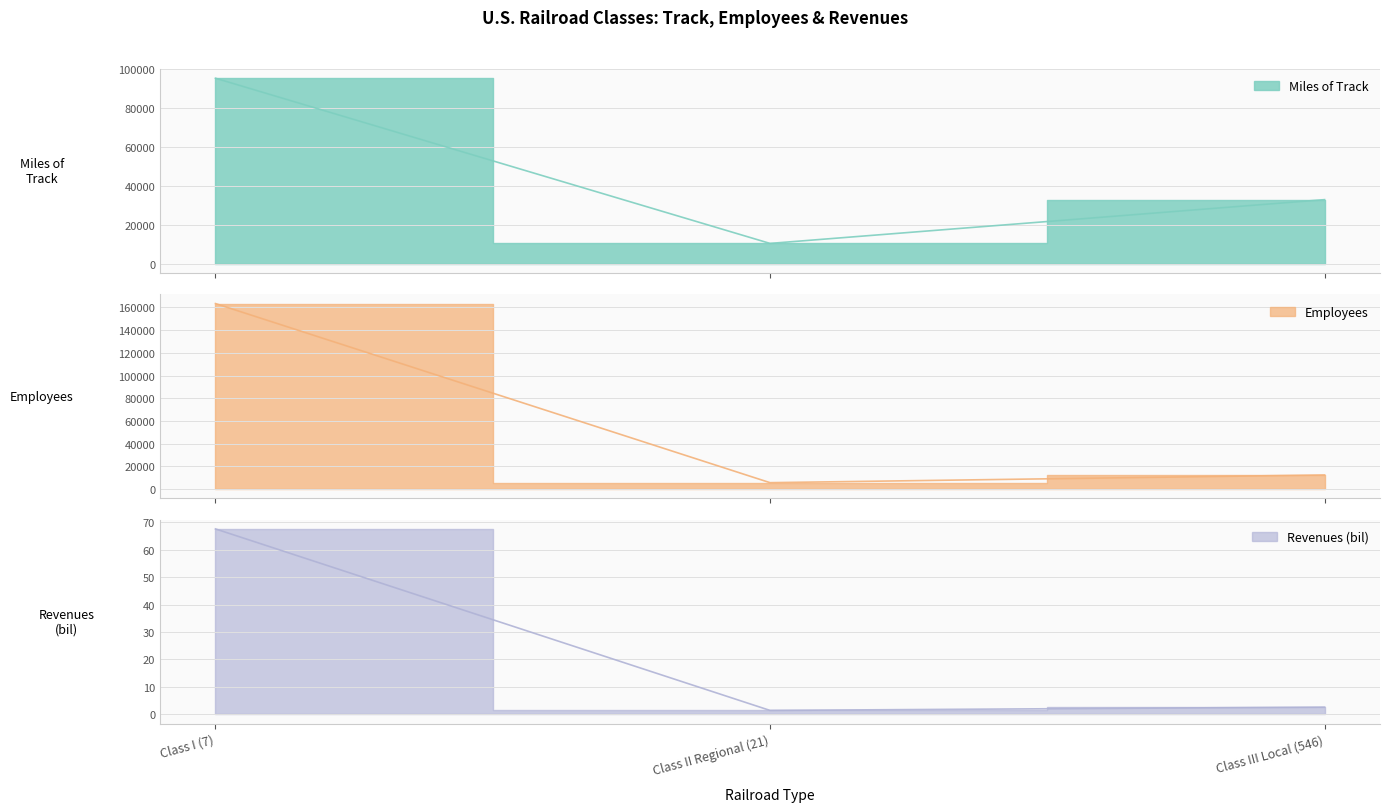

Which category has the highest value across all series?

Class I (7)